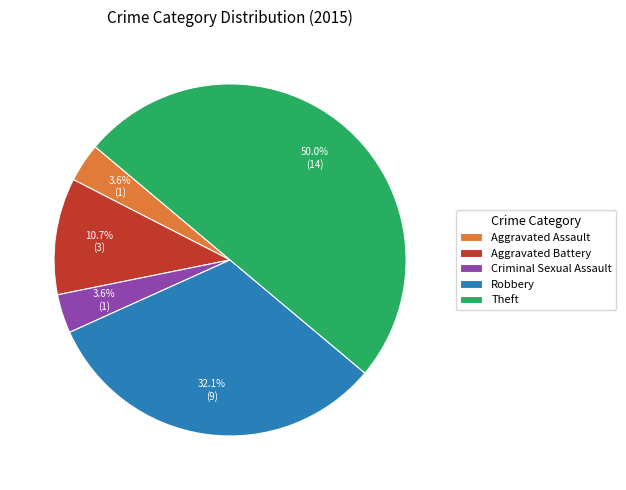

True or false: Criminal Sexual Assault accounts for 4% of the total.

True